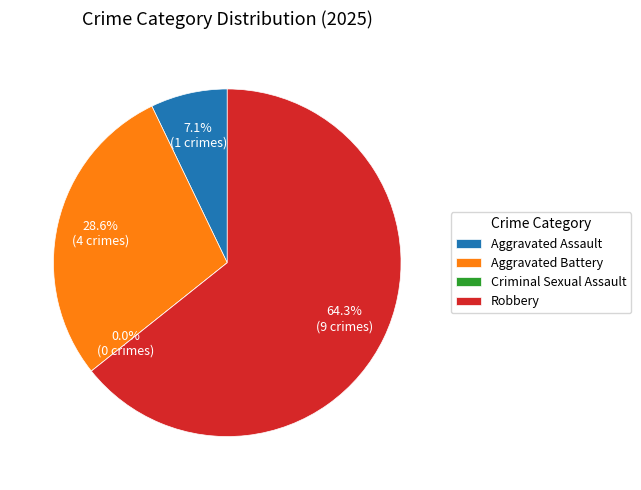

The Robbery slice represents 64% of the pie. True or false?

True